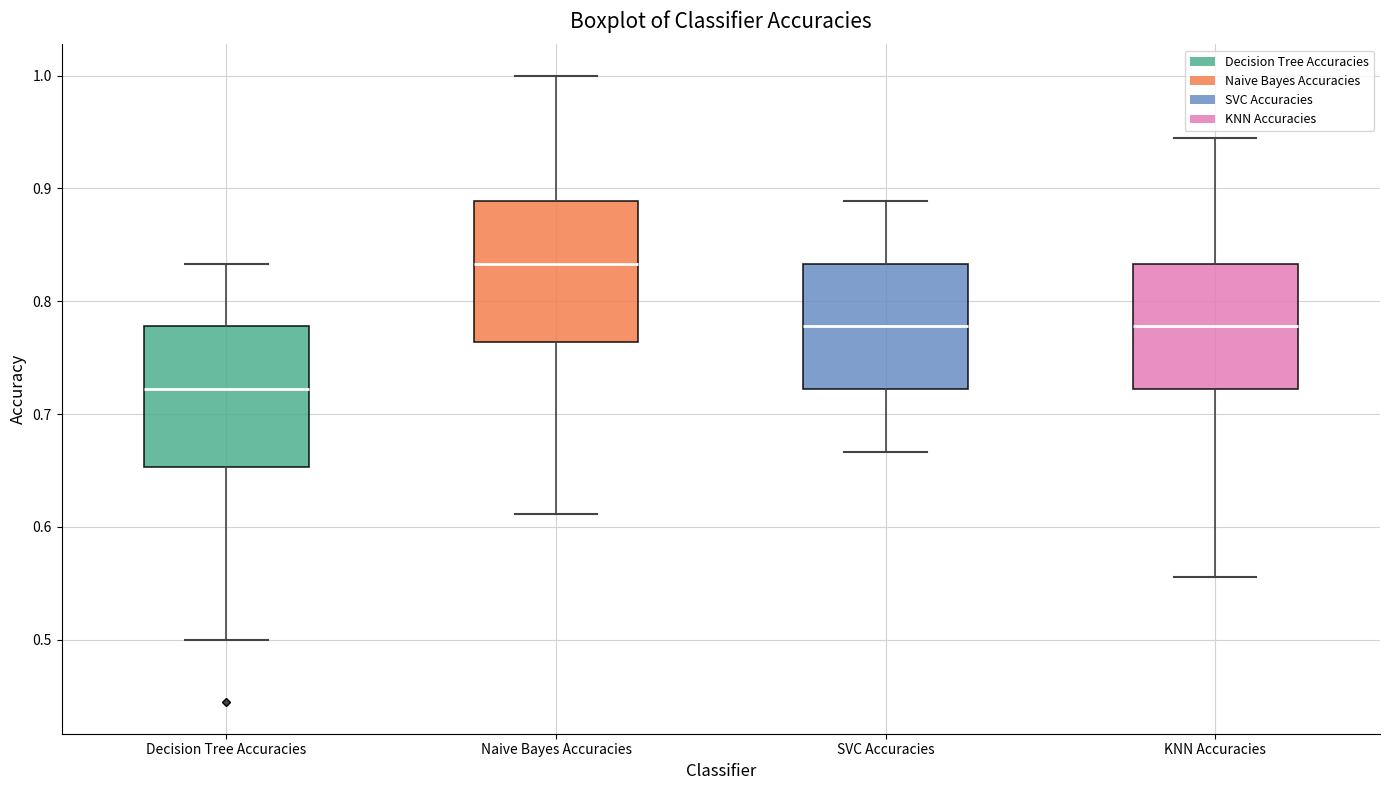

Reading left to right, transcribe this box plot: for each box, give where its median line is, the range the box spans, and where its two whiskers end, as read against the y-axis. The values are not printed on the chart, so give them approximately, as read against the axis.

Decision Tree Accuracies: median 0.72, box 0.65 to 0.78, whiskers 0.50 to 0.83
Naive Bayes Accuracies: median 0.83, box 0.76 to 0.89, whiskers 0.61 to 1.00
SVC Accuracies: median 0.78, box 0.72 to 0.83, whiskers 0.67 to 0.89
KNN Accuracies: median 0.78, box 0.72 to 0.83, whiskers 0.56 to 0.94